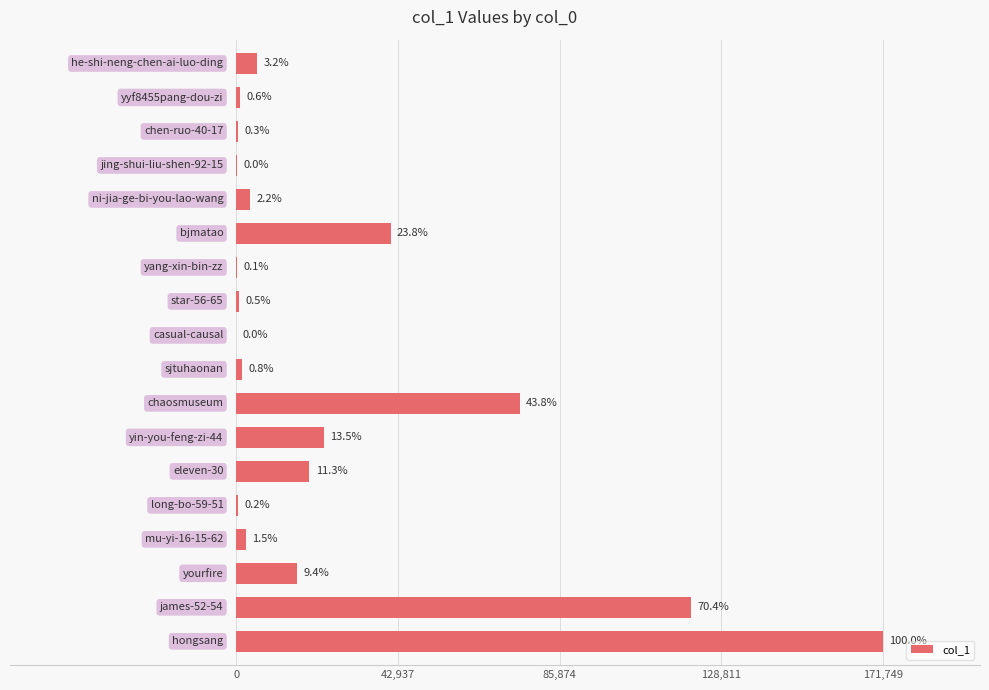

Are the bars horizontal?

Yes